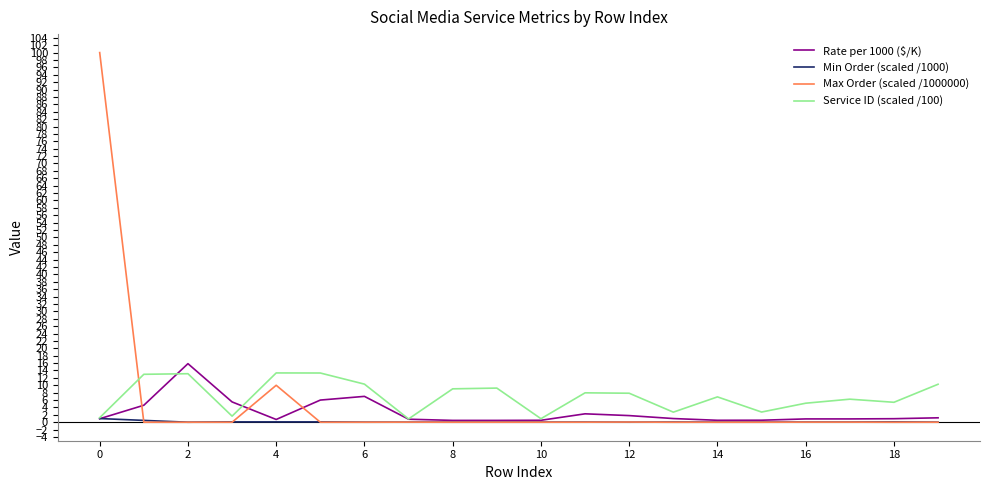

Which series has the widest spread of values?

Max Order (scaled /1000000)